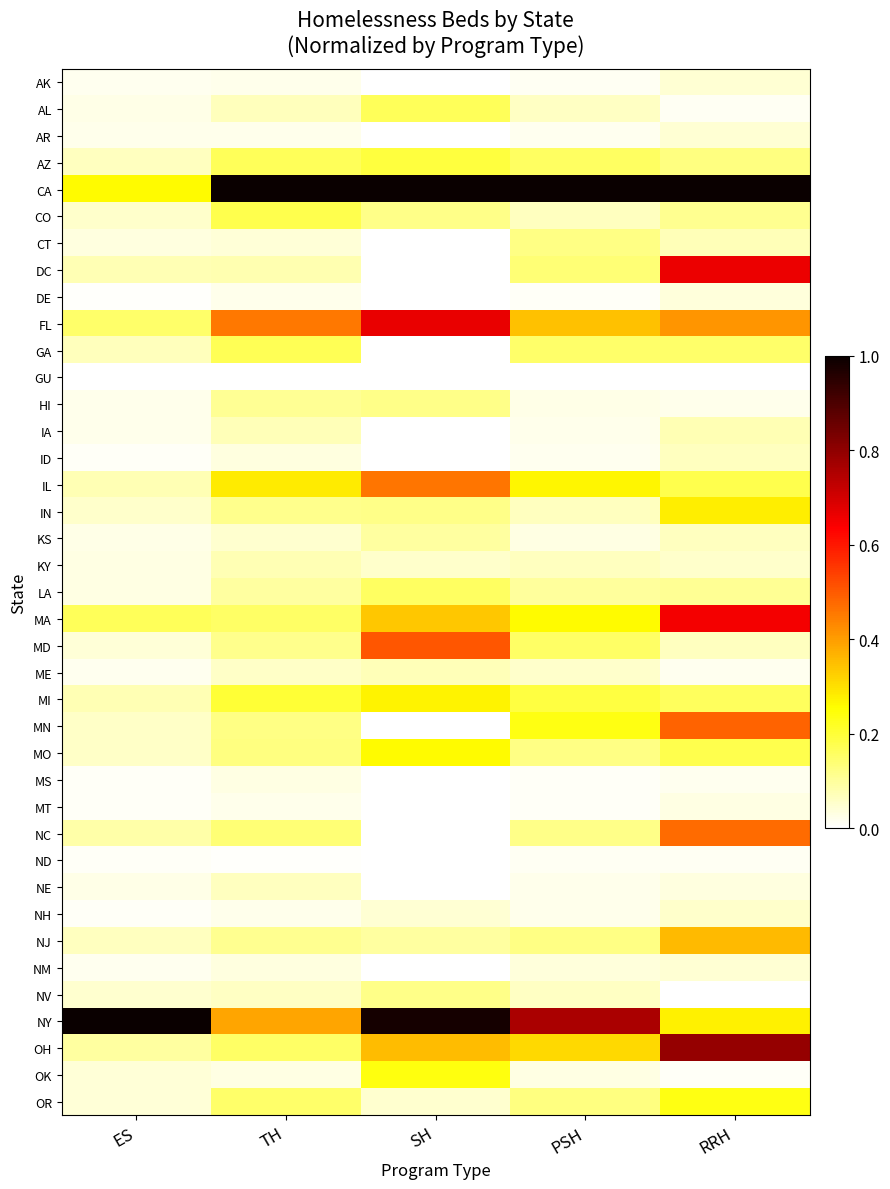

What is the total value across all series at RRH?

7.4